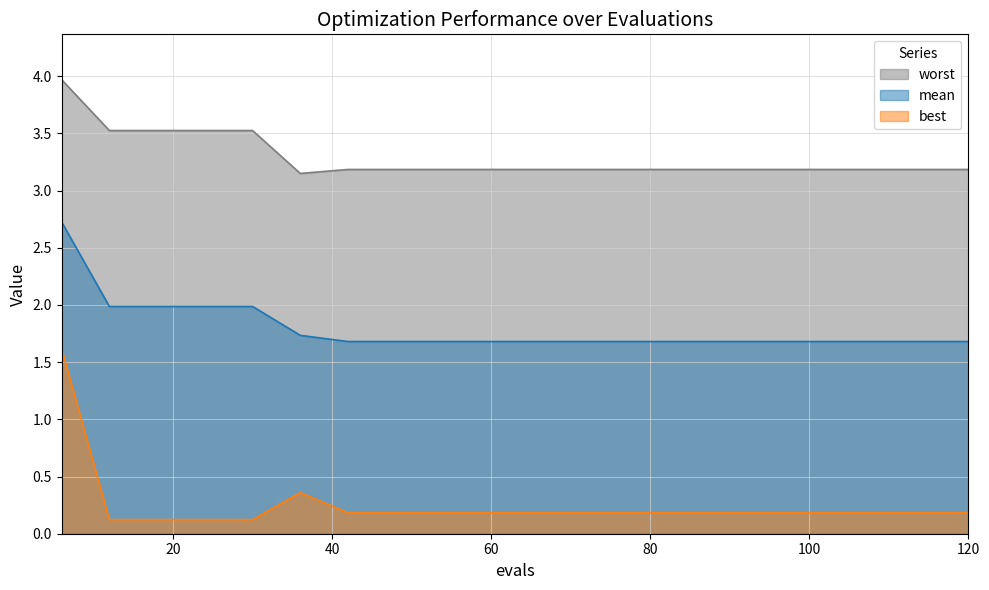

Which series has the largest total across all categories?

worst